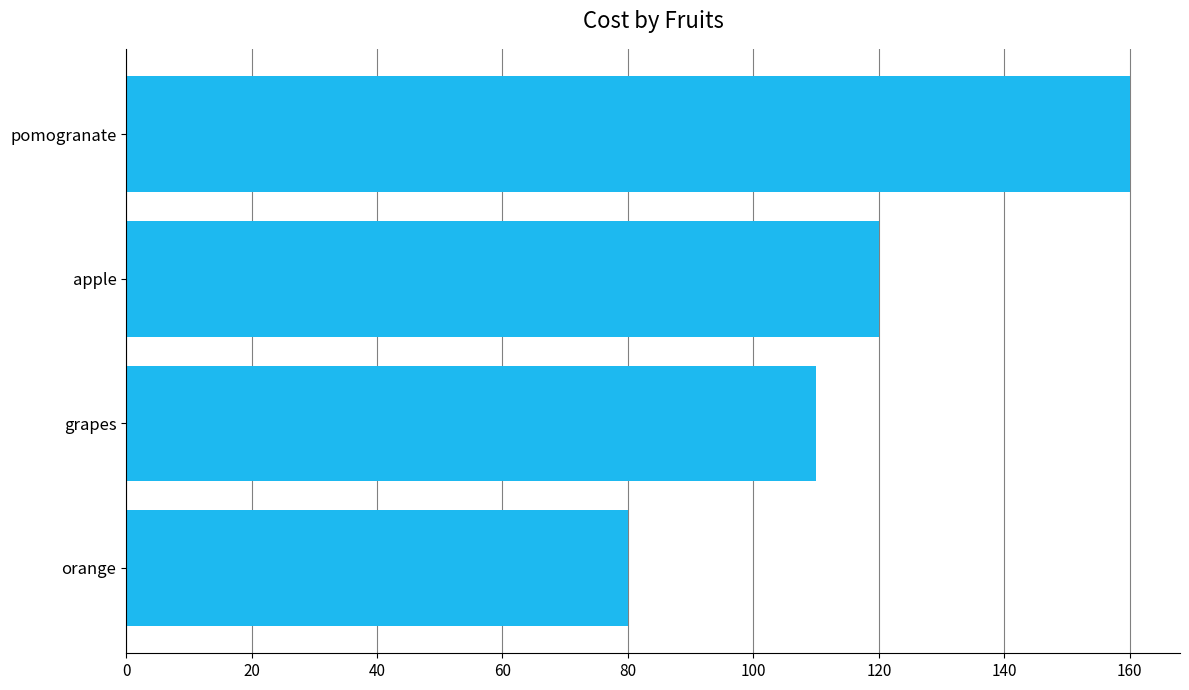

Approximately how many times larger is the value at grapes compared to pomogranate?

0.7